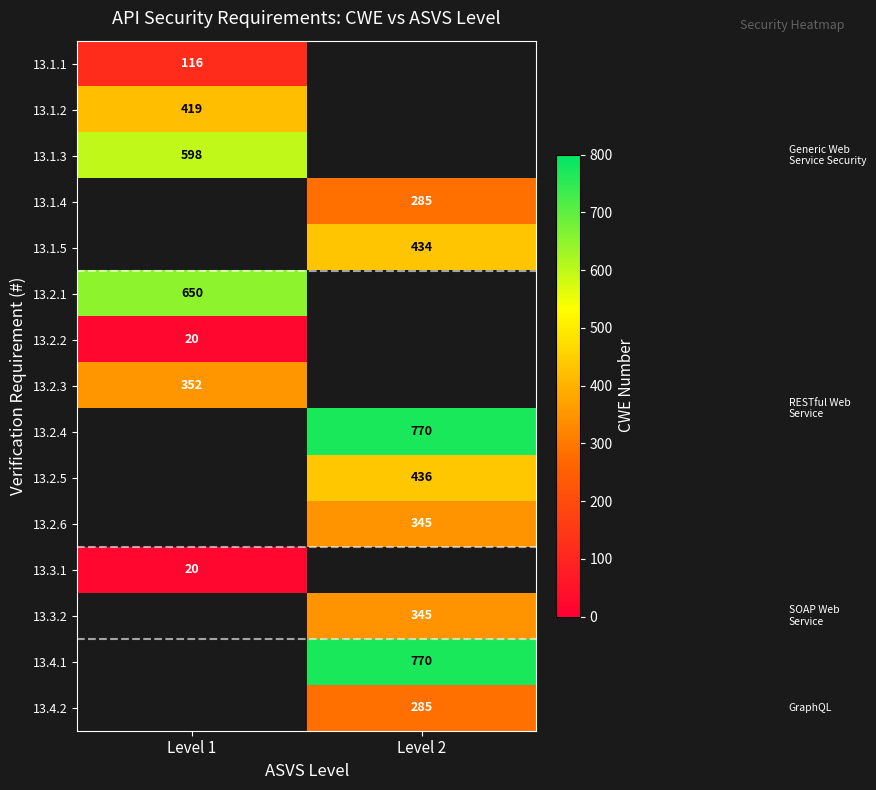

True or false: 13.2.4 has a value of 770 at Level 2.

True